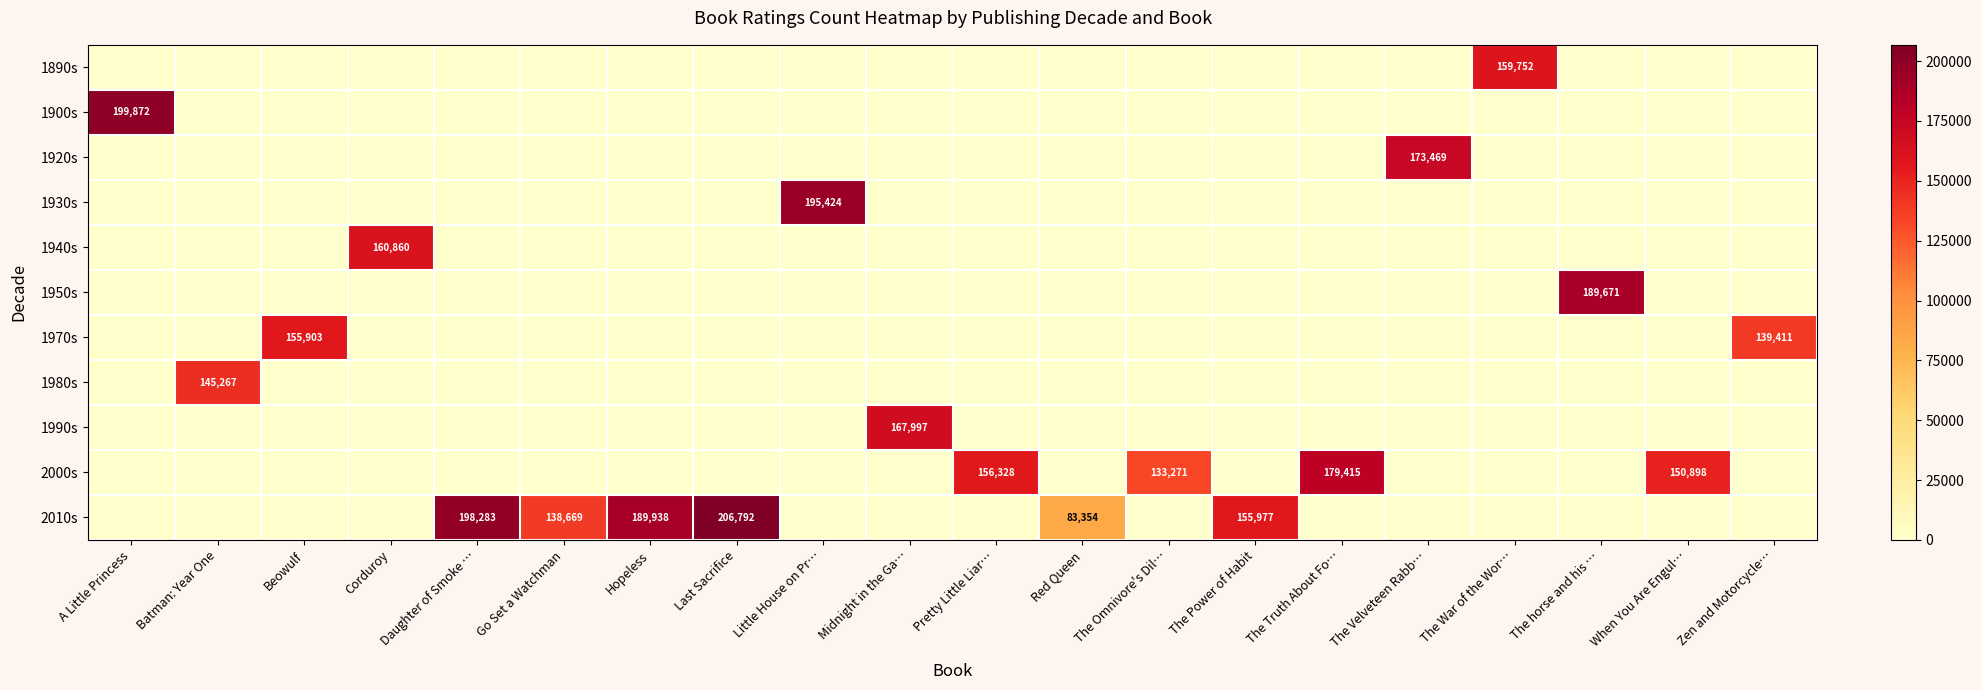

What is the difference between the maximum and second lowest values in the 1900s series?

199872